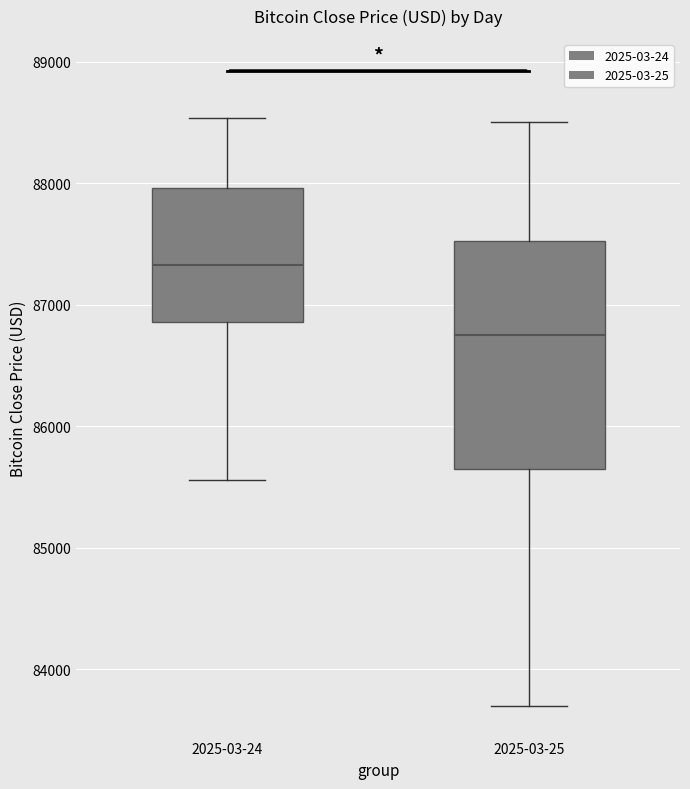

Which box is the tallest, from its lower edge to its upper edge?

2025-03-25